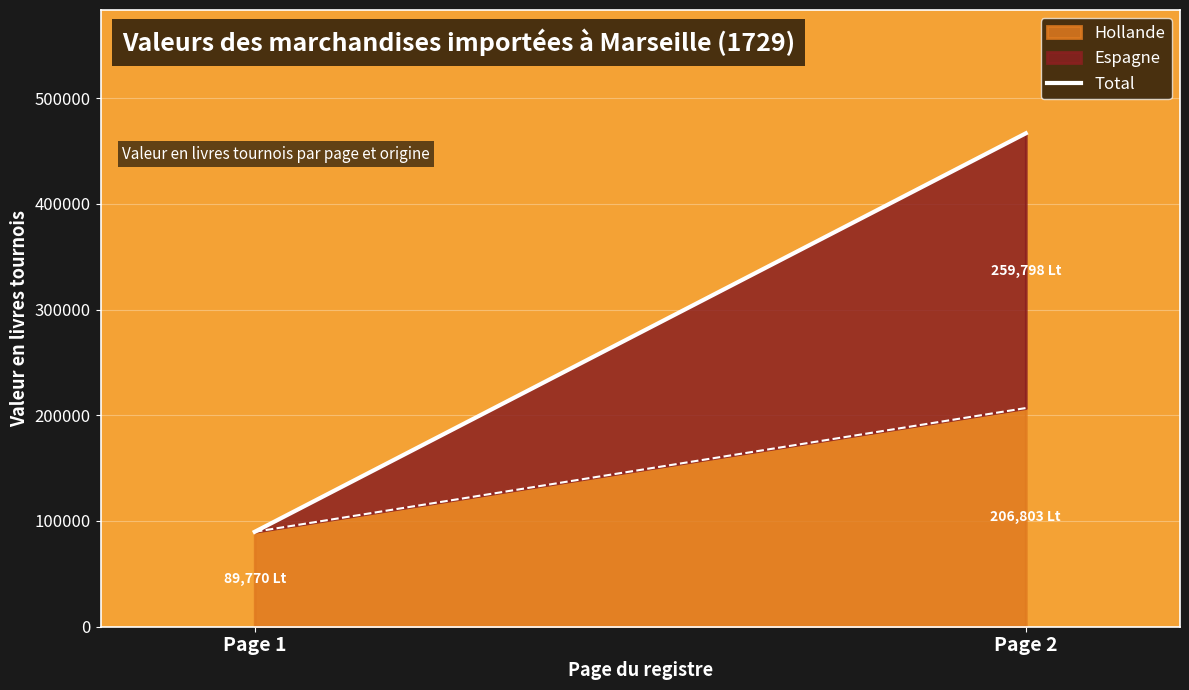

What is the minimum value shown in the chart?

89769.9